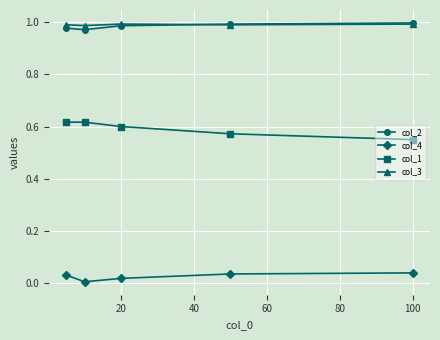

Does the chart have visible grid lines?

Yes